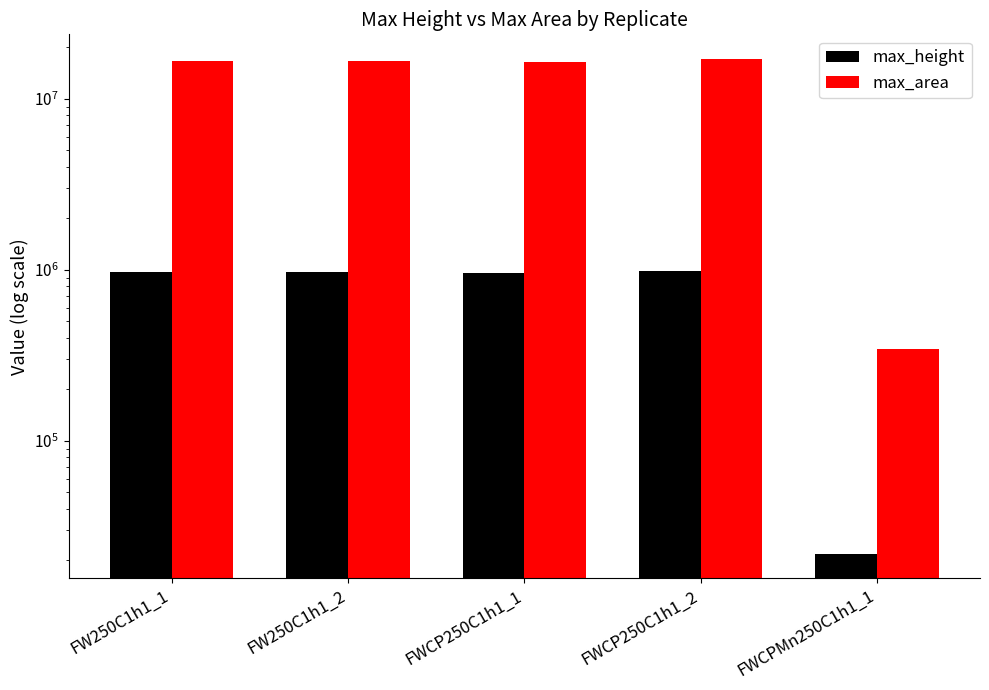

What is the label of the 2nd bar from the right?

FWCP250C1h1_2